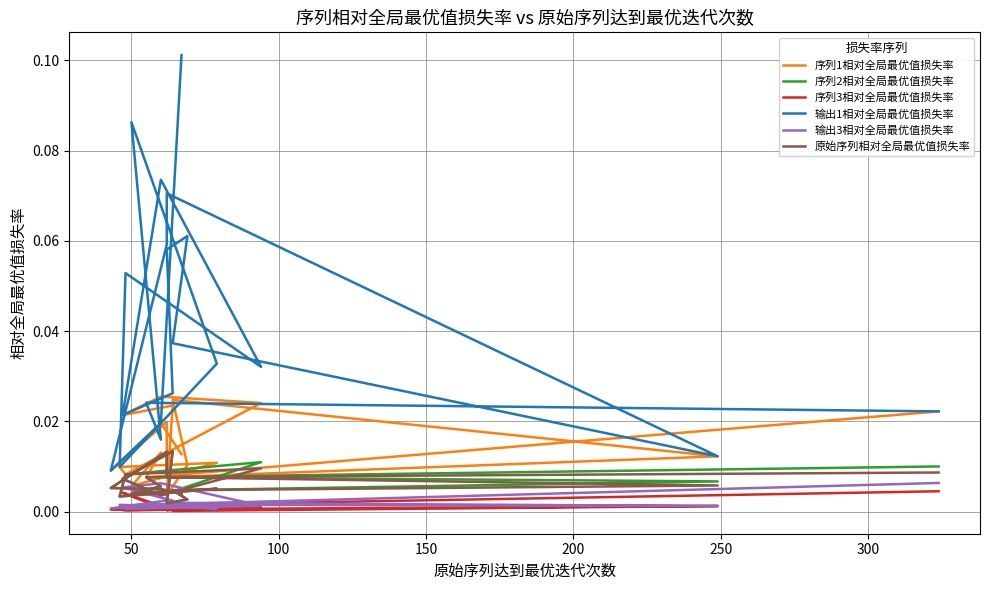

True or false: 序列2相对全局最优值损失率 and 序列1相对全局最优值损失率 cross at least once.

False